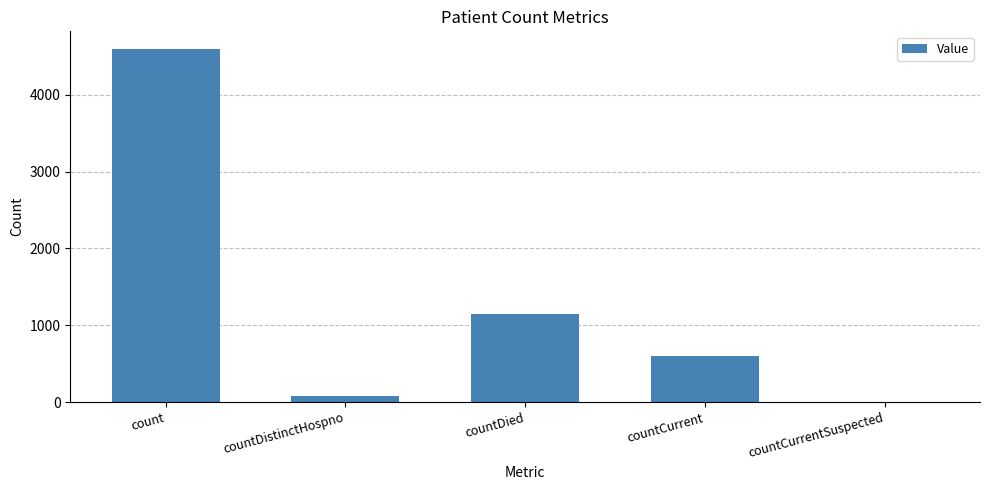

How many series are shown in this chart?

1